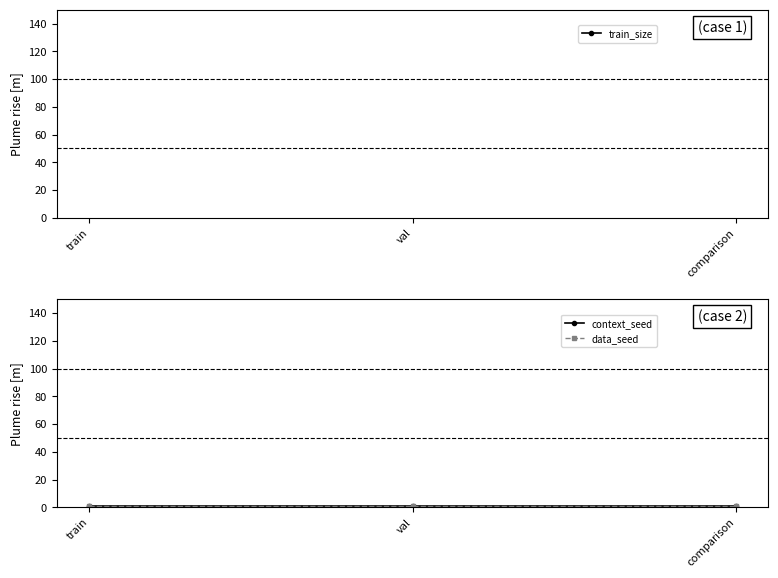

Rank the series by their maximum value, from lowest to highest.

context_seed, data_seed, train_size